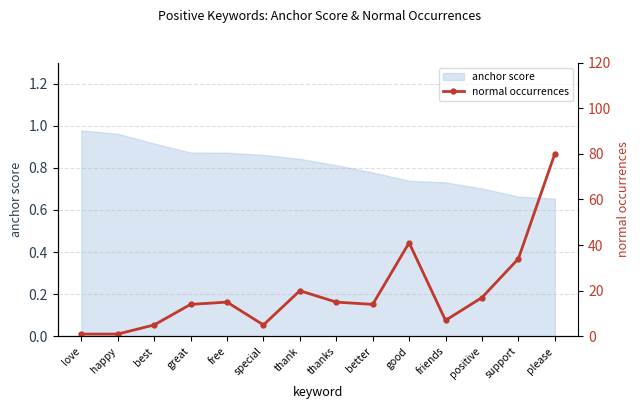

What is the average value?

19